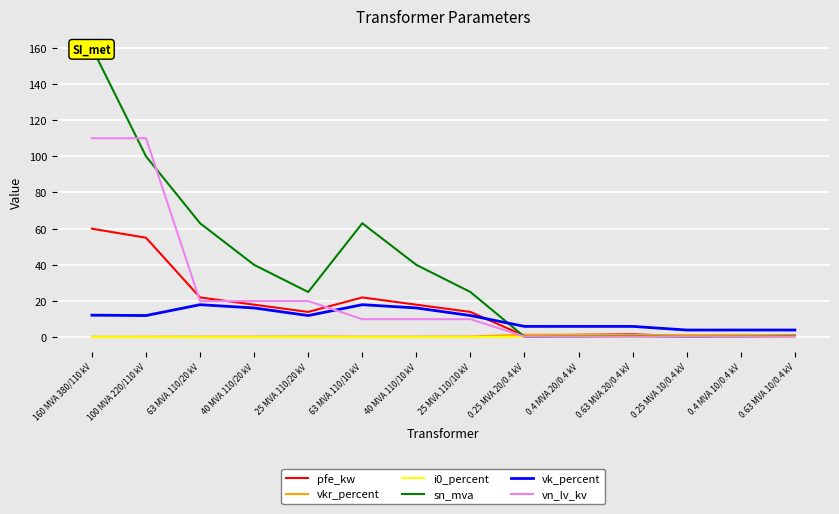

After their last crossing, which series has the higher values: pfe_kw or sn_mva?

pfe_kw